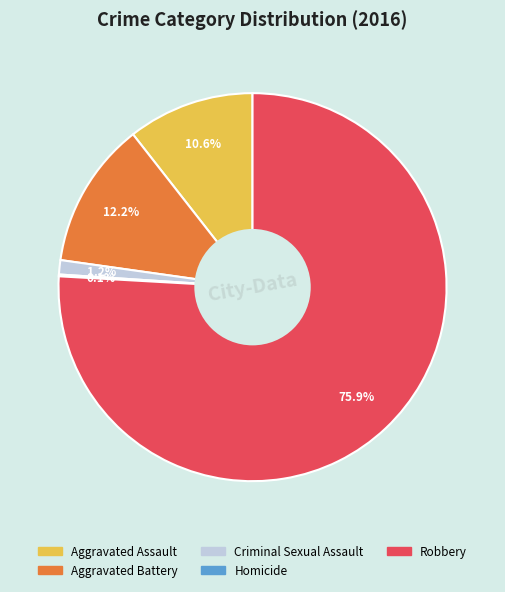

Which slice is the largest?

Robbery